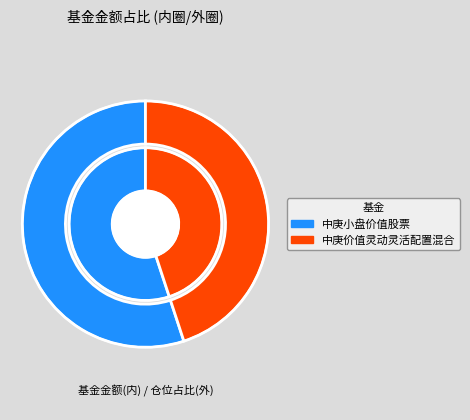

What percentage is the 中庚小盘价值股票 slice, to the nearest percent?

55%